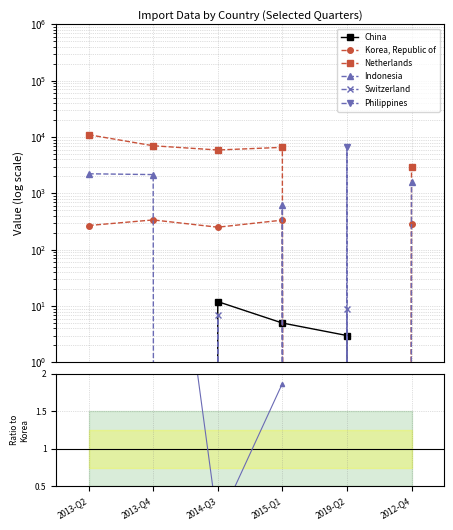

True or false: Netherlands and China intersect in this chart.

False